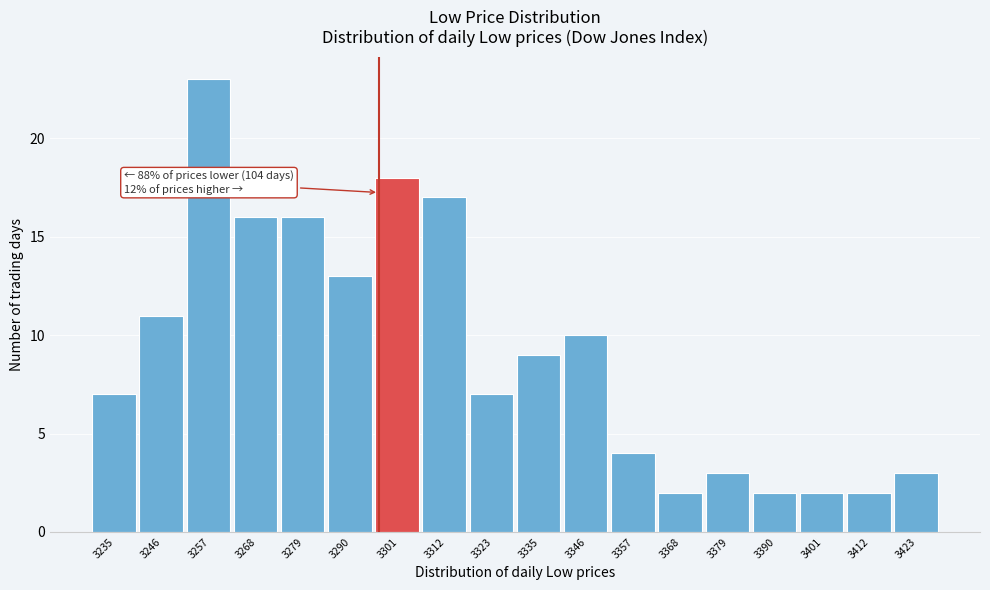

Reading right to left, extract all data points from this chart.

3	2	2	2	3	2	4	10	9	7	17	18	13	16	16	23	11	7